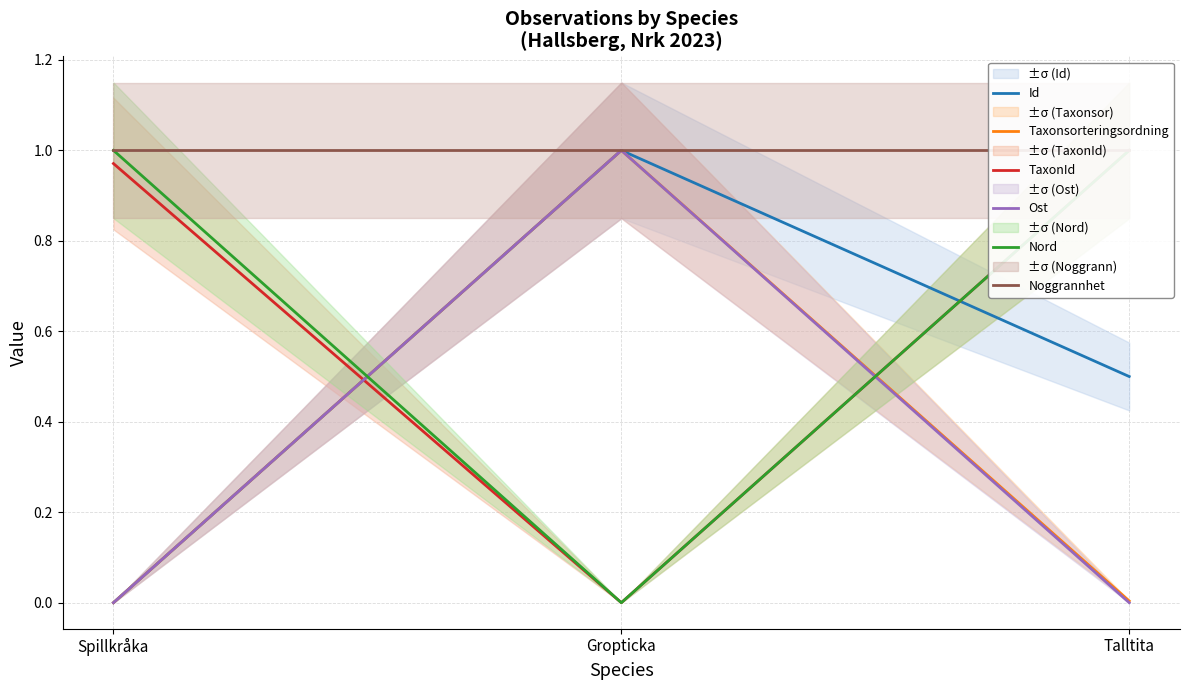

At which label is Noggrannhet closest to 1?

Spillkråka